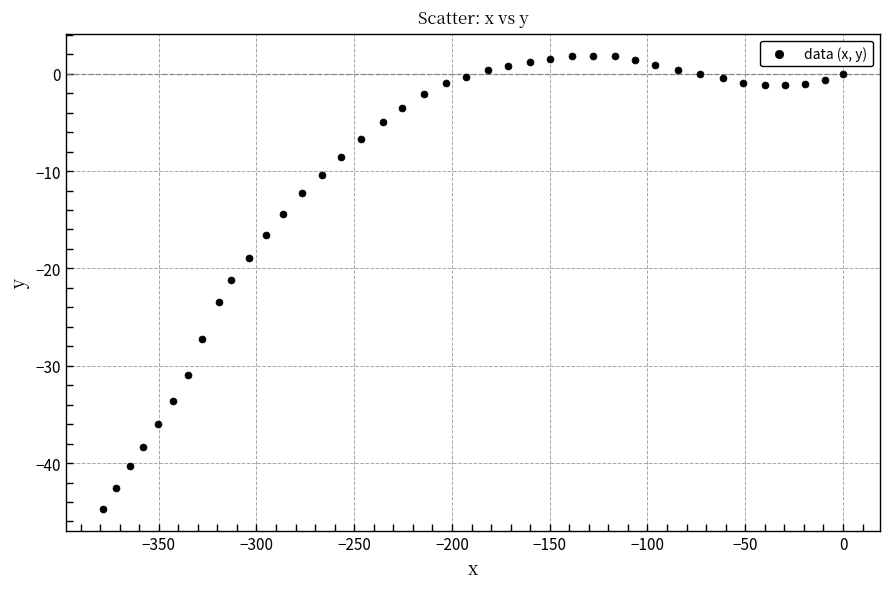

What is the range of X values (max minus min)?

378.5